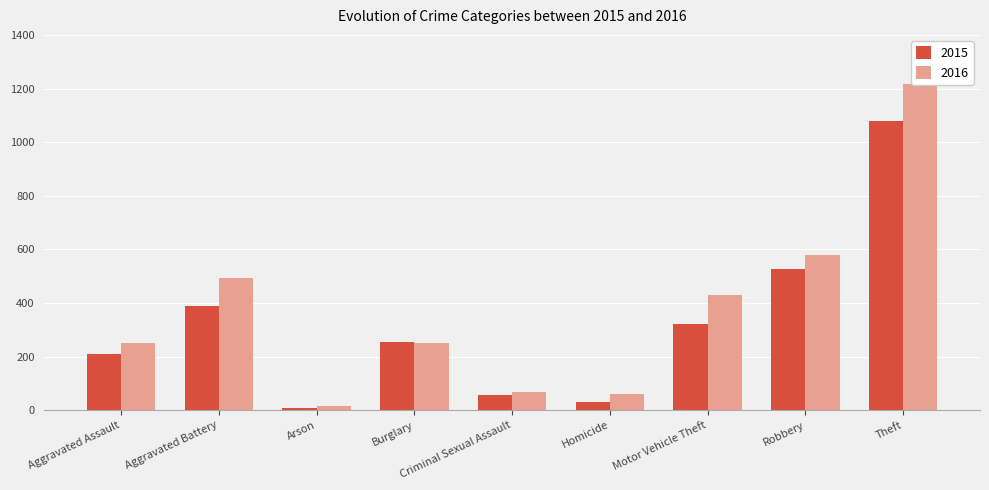

What is the approximate value of 2015 at Theft?

1079